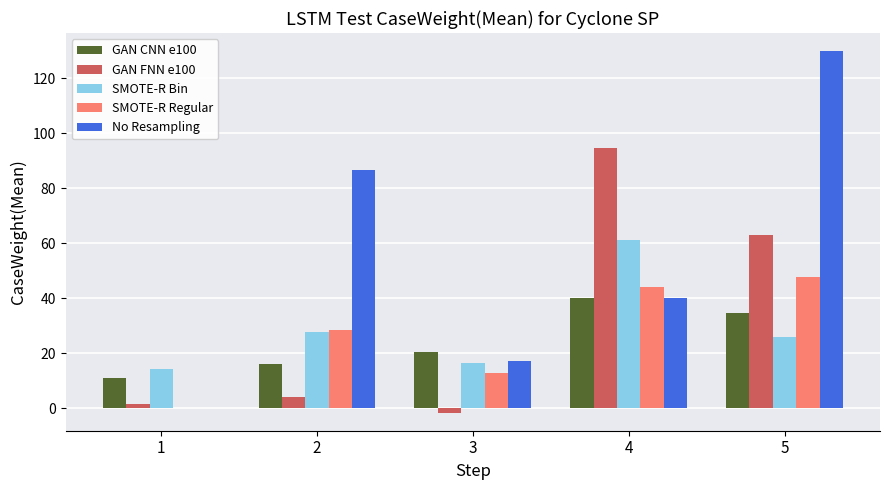

What is the maximum value shown in the chart?

130.0